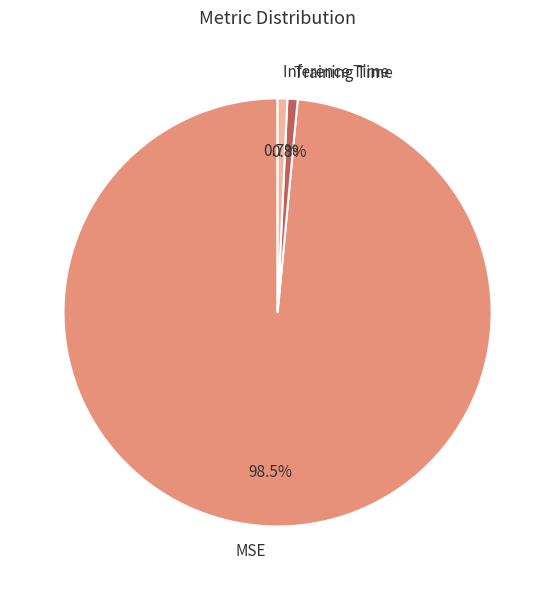

Combined, do MSE and Training Time account for over 50%?

Yes